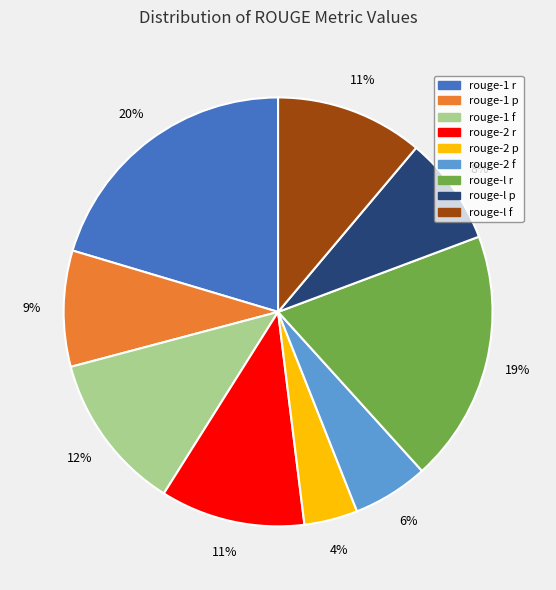

What is the smallest slice in the pie chart?

rouge-2 p